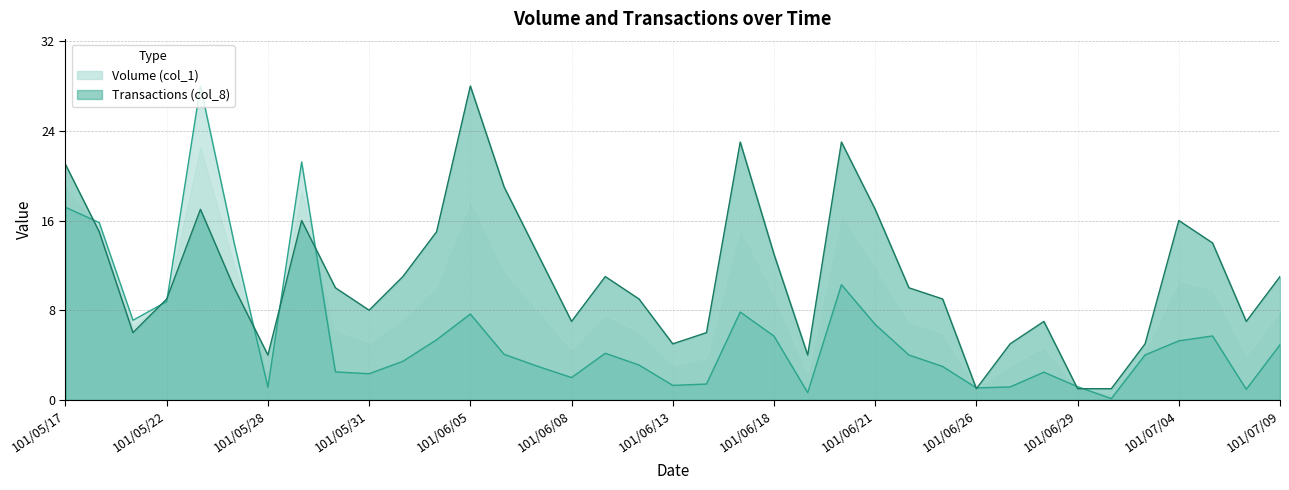

At which label does Volume (col_1) reach its peak?

101/05/24